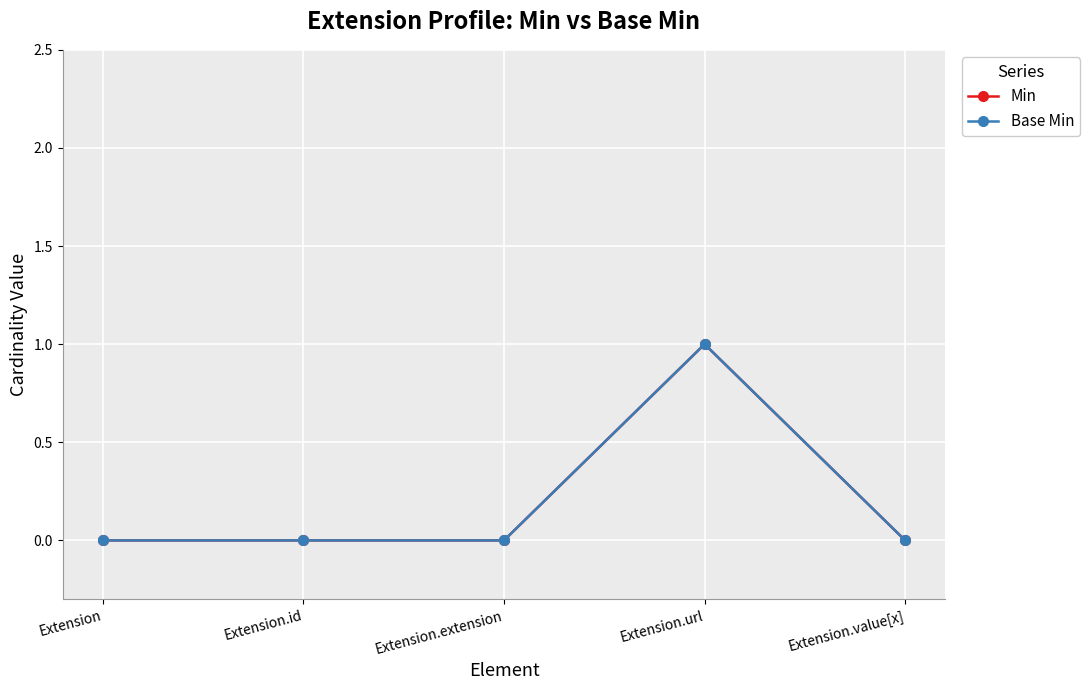

Which series changed the most between Extension.extension and Extension.url?

Min